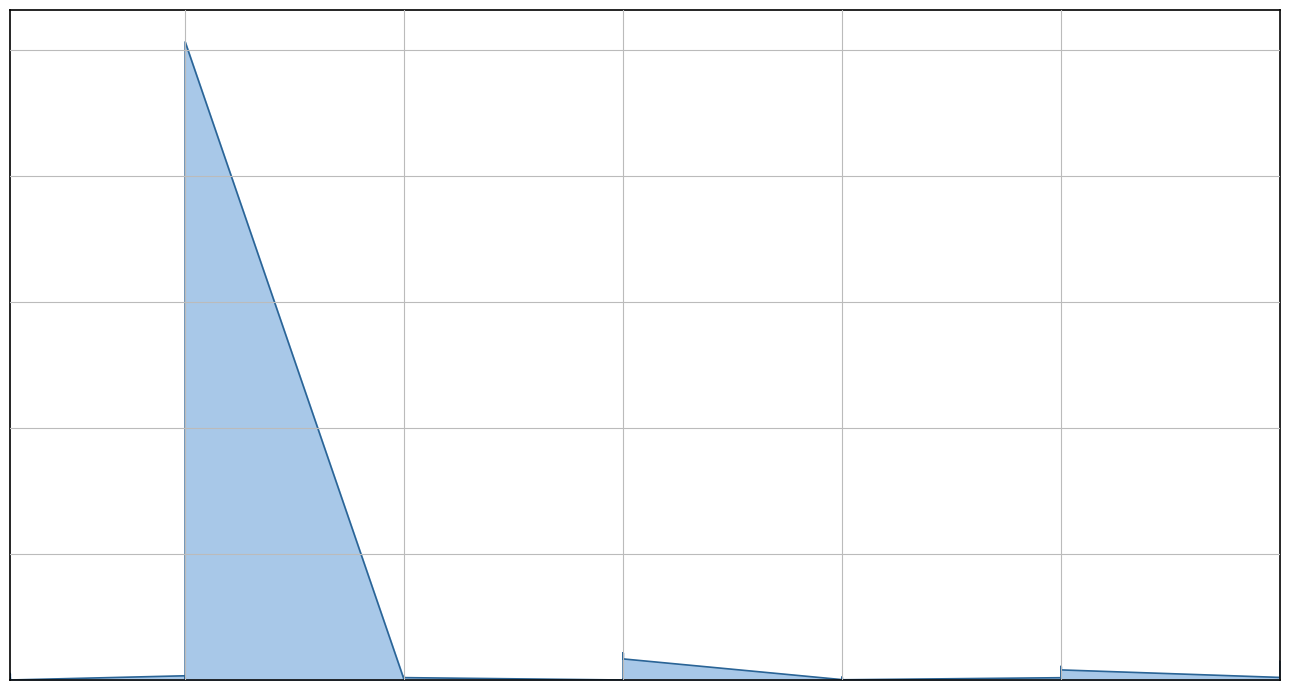

What value does the data have at 1?

390.0